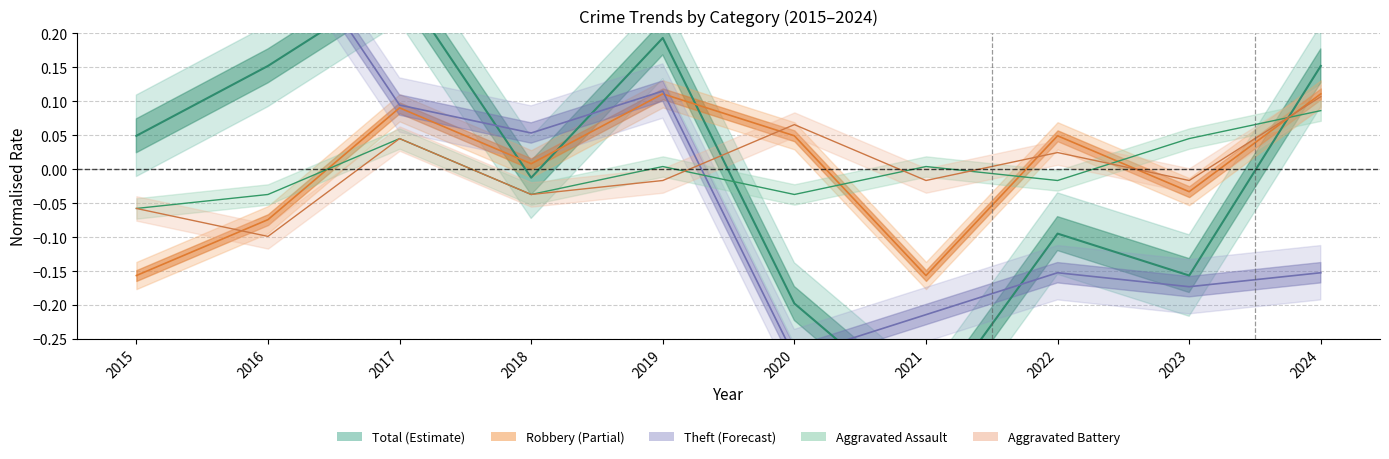

Reading right to left, what are all the values shown in this chart?

Robbery: 2024=0.1	2023=-0.0	2022=0.0	2021=-0.2	2020=0.0	2019=0.1	2018=0.0	2017=0.1	2016=-0.1	2015=-0.2
Theft: 2024=-0.2	2023=-0.2	2022=-0.2	2021=-0.2	2020=-0.3	2019=0.1	2018=0.1	2017=0.1	2016=0.4	2015=0.3
Aggravated Assault: 2024=0.1	2023=0.0	2022=-0.0	2021=0.0	2020=-0.0	2019=0.0	2018=-0.0	2017=0.0	2016=-0.0	2015=-0.1
Aggravated Battery: 2024=0.1	2023=-0.0	2022=0.0	2021=-0.0	2020=0.1	2019=-0.0	2018=-0.0	2017=0.0	2016=-0.1	2015=-0.1
Total: 2024=0.2	2023=-0.2	2022=-0.1	2021=-0.4	2020=-0.2	2019=0.2	2018=-0.0	2017=0.3	2016=0.2	2015=0.0